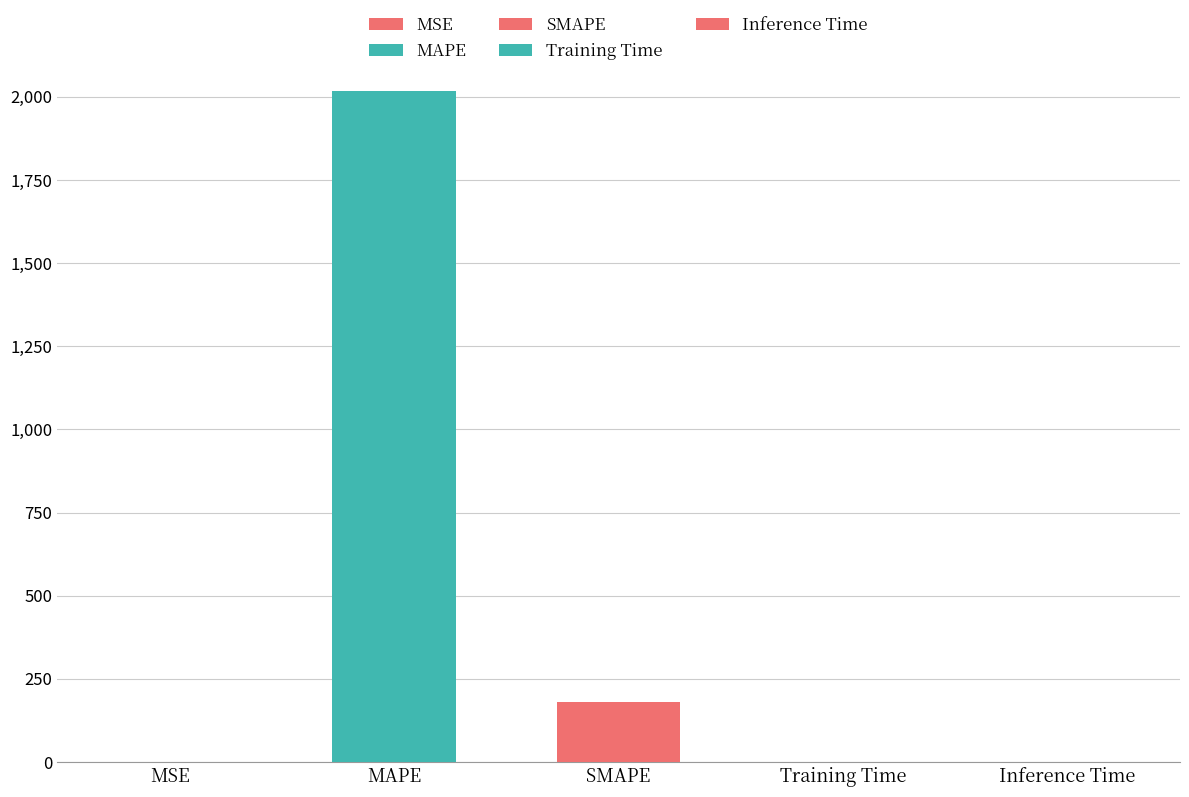

What is the difference between the maximum and second lowest values?

2016.2